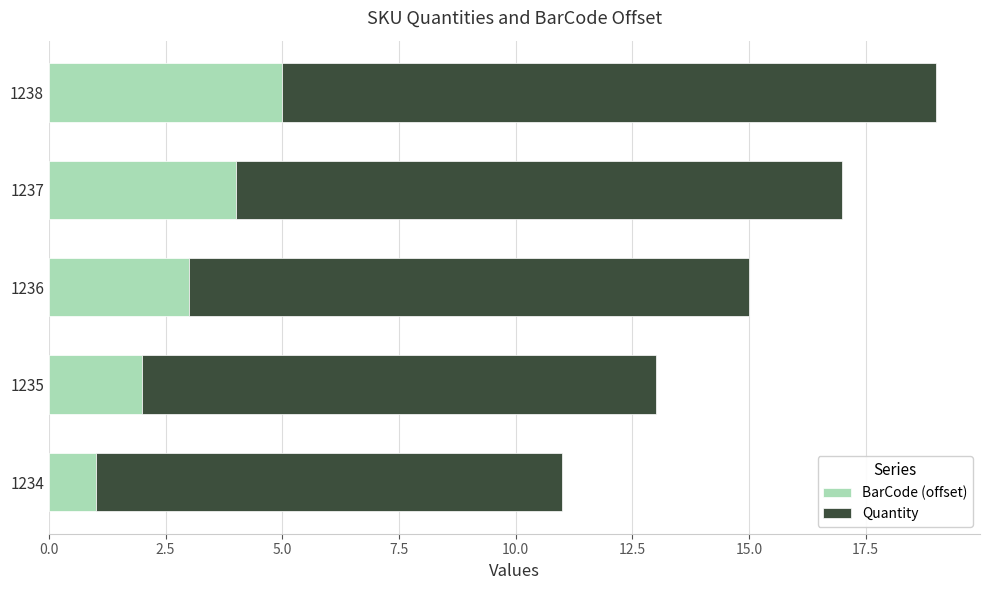

What is the highest value of the BarCode (offset) series?

5